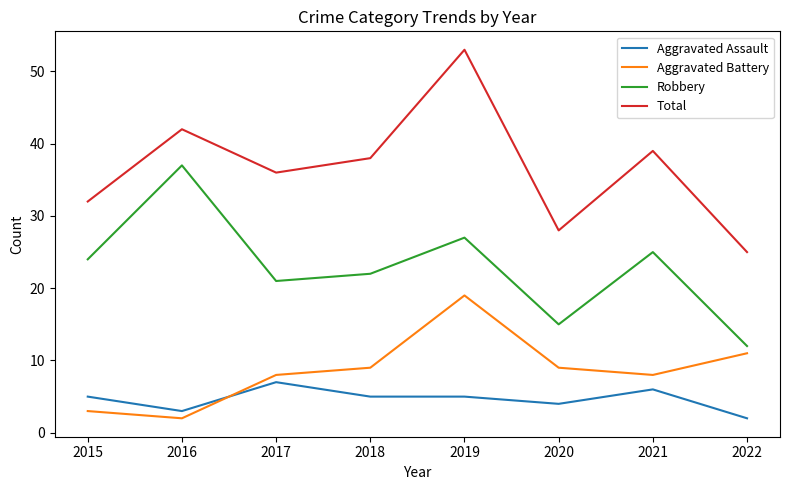

True or false: Aggravated Assault and Robbery cross at least once.

False